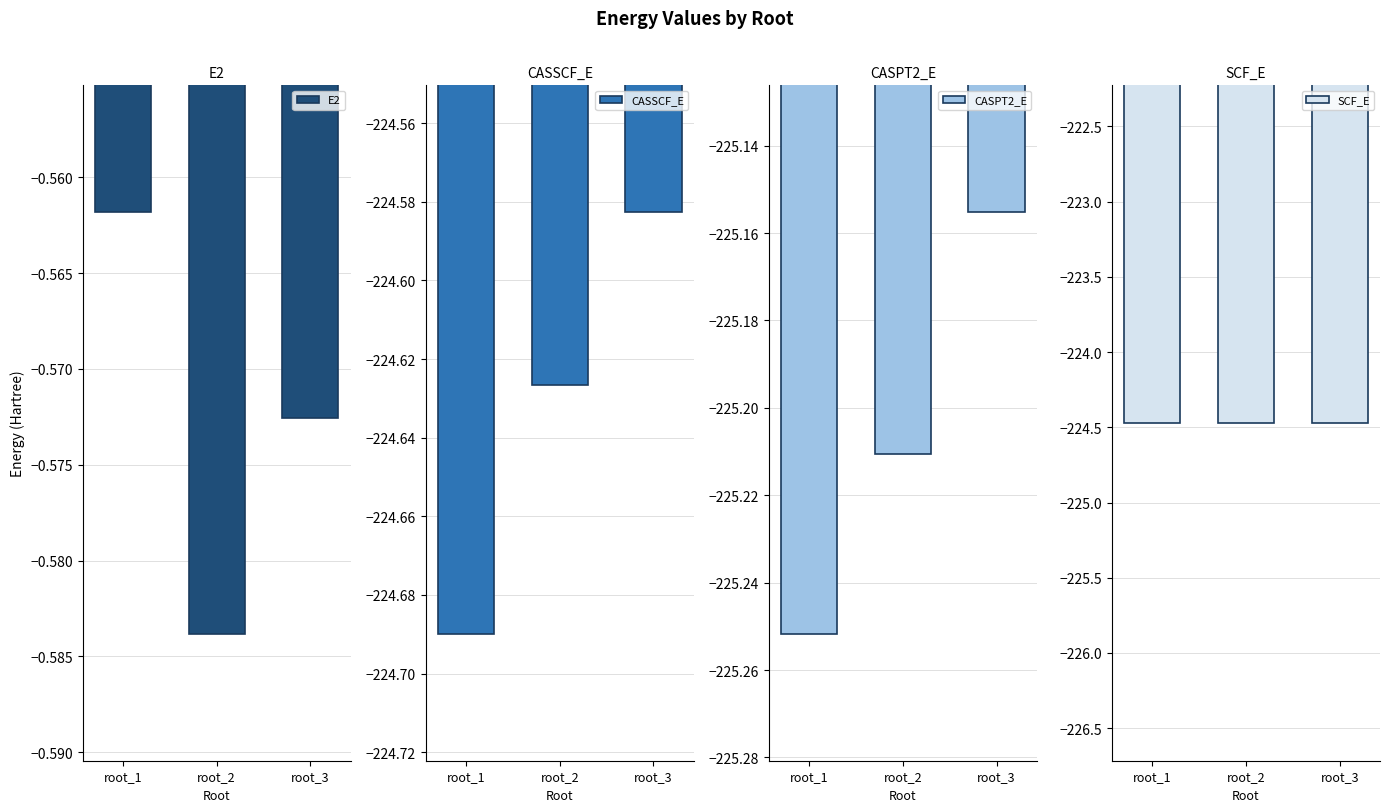

The value of E2 at root_2 is -0.6. True or false?

True